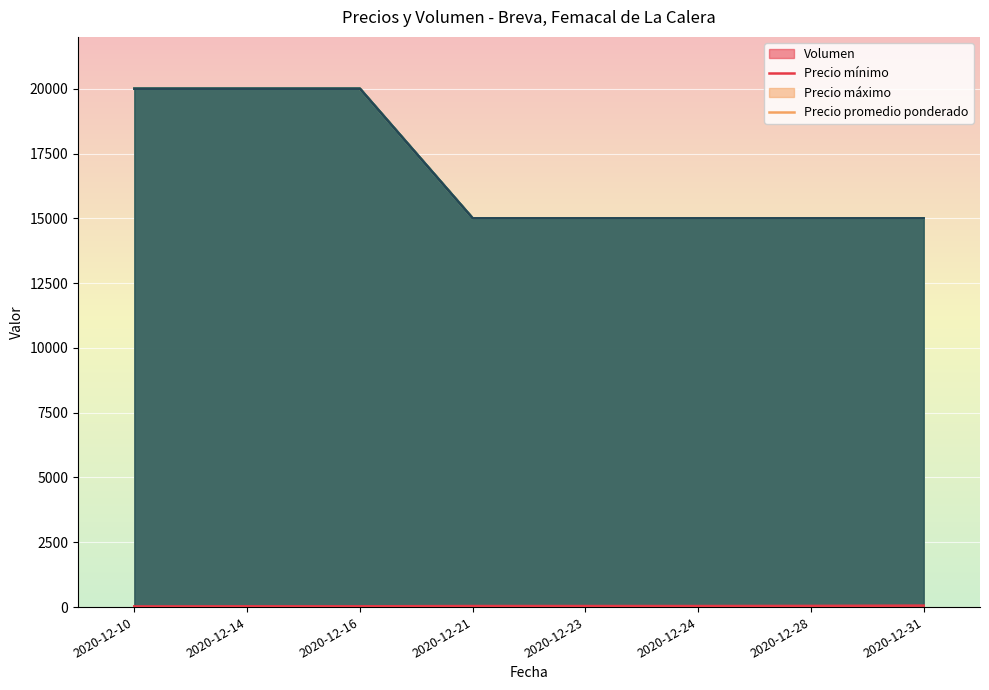

At 2020-12-10, list the series in order from largest to smallest.

Precio mínimo, Precio máximo, Precio promedio ponderado, Volumen